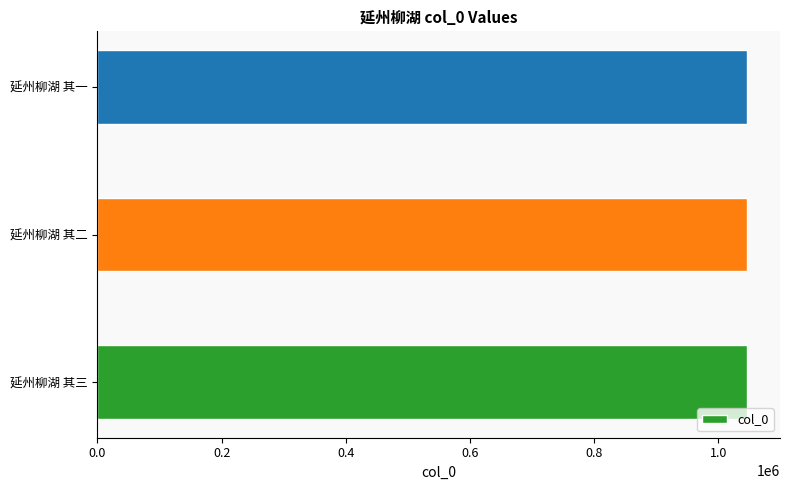

How many values are between 1046988 and 1046990?

3